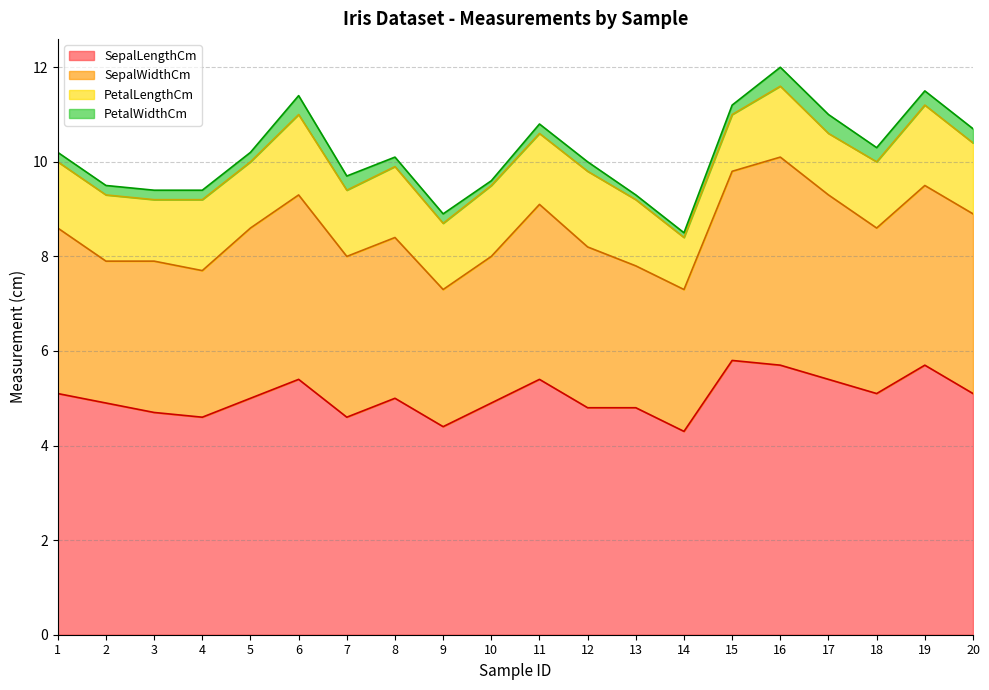

Reading left to right, list all the values displayed in this chart.

SepalLengthCm: 1=5.1	2=4.9	3=4.7	4=4.6	5=5.0	6=5.4	7=4.6	8=5.0	9=4.4	10=4.9	11=5.4	12=4.8	13=4.8	14=4.3	15=5.8	16=5.7	17=5.4	18=5.1	19=5.7	20=5.1
SepalWidthCm: 1=3.5	2=3.0	3=3.2	4=3.1	5=3.6	6=3.9	7=3.4	8=3.4	9=2.9	10=3.1	11=3.7	12=3.4	13=3.0	14=3.0	15=4.0	16=4.4	17=3.9	18=3.5	19=3.8	20=3.8
PetalLengthCm: 1=1.4	2=1.4	3=1.3	4=1.5	5=1.4	6=1.7	7=1.4	8=1.5	9=1.4	10=1.5	11=1.5	12=1.6	13=1.4	14=1.1	15=1.2	16=1.5	17=1.3	18=1.4	19=1.7	20=1.5
PetalWidthCm: 1=0.2	2=0.2	3=0.2	4=0.2	5=0.2	6=0.4	7=0.3	8=0.2	9=0.2	10=0.1	11=0.2	12=0.2	13=0.1	14=0.1	15=0.2	16=0.4	17=0.4	18=0.3	19=0.3	20=0.3